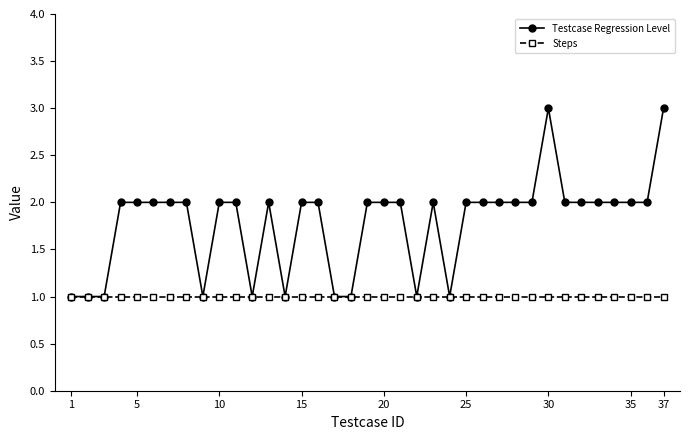

Which series has the largest total across all categories?

Testcase Regression Level